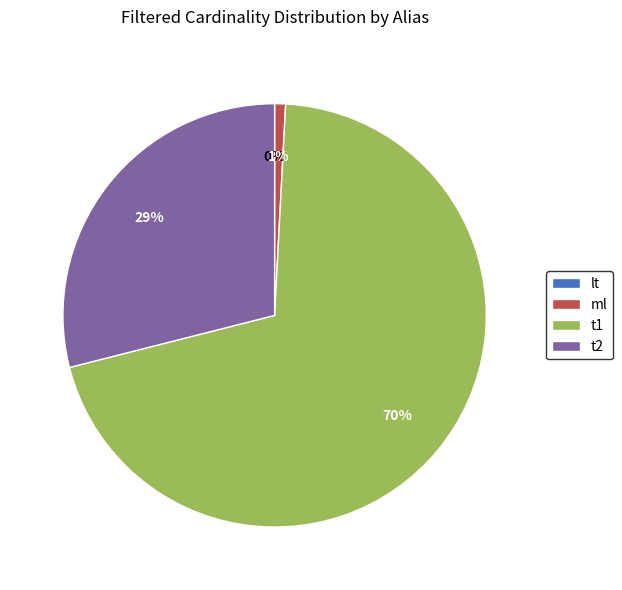

Is it true that ml is 11% of the pie?

False